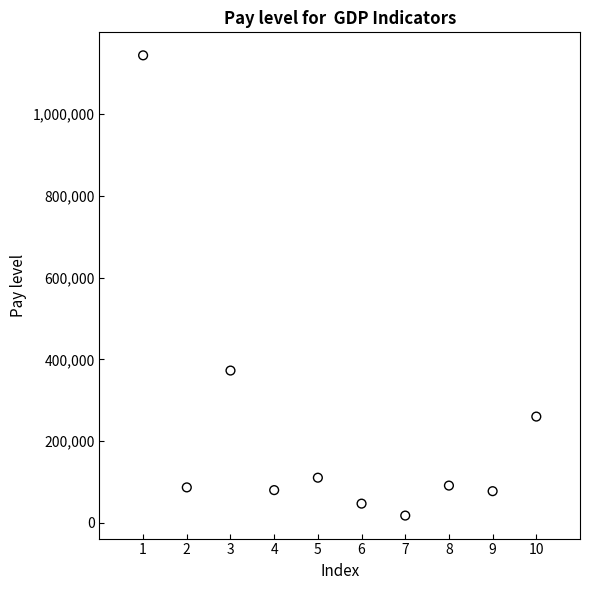

What Y value in the scatter plot is closest to 580761?

372575.3